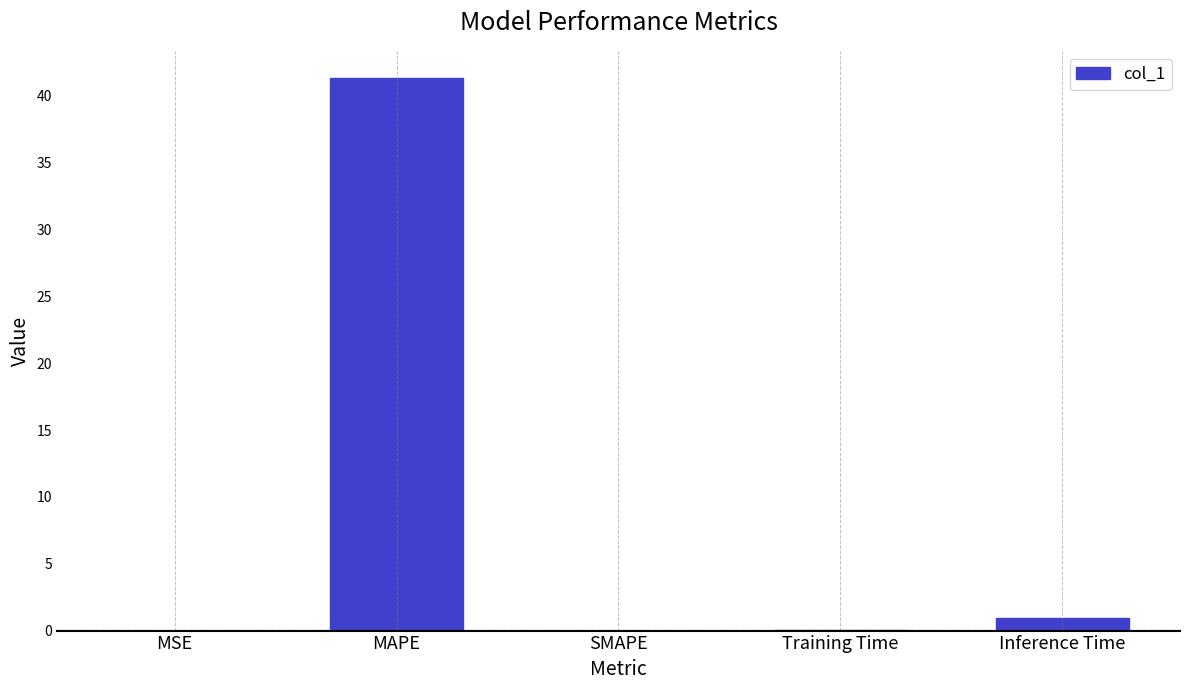

Are the bars grouped side by side (vs. stacked)?

No